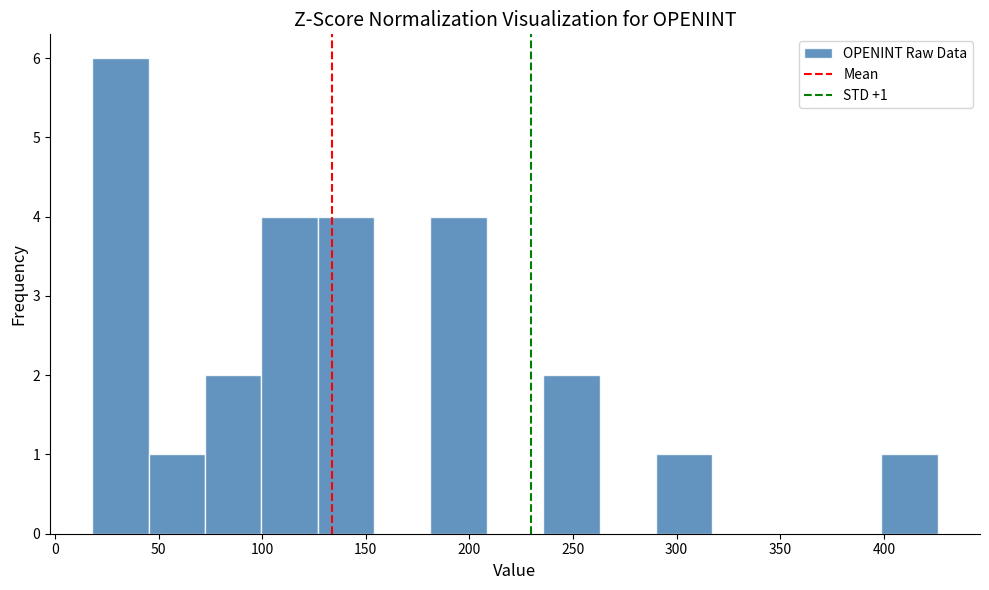

Over which range of the x-axis is the bar tallest?

20 to 45